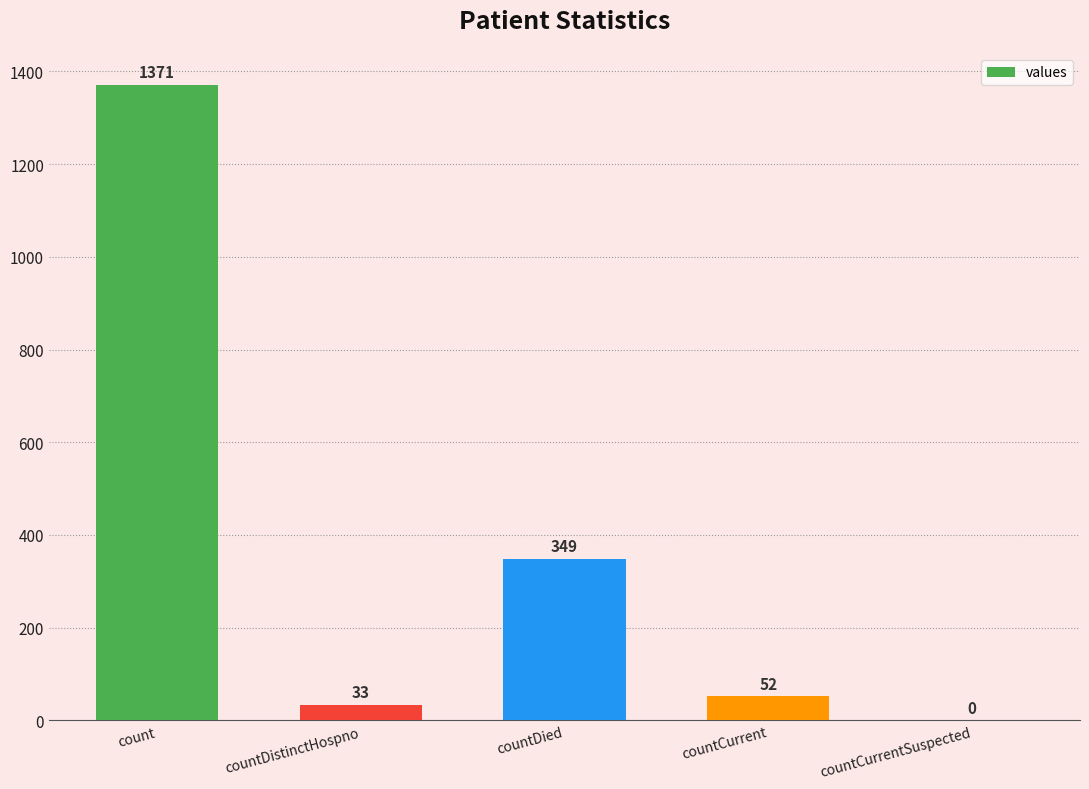

Are the bars horizontal?

No